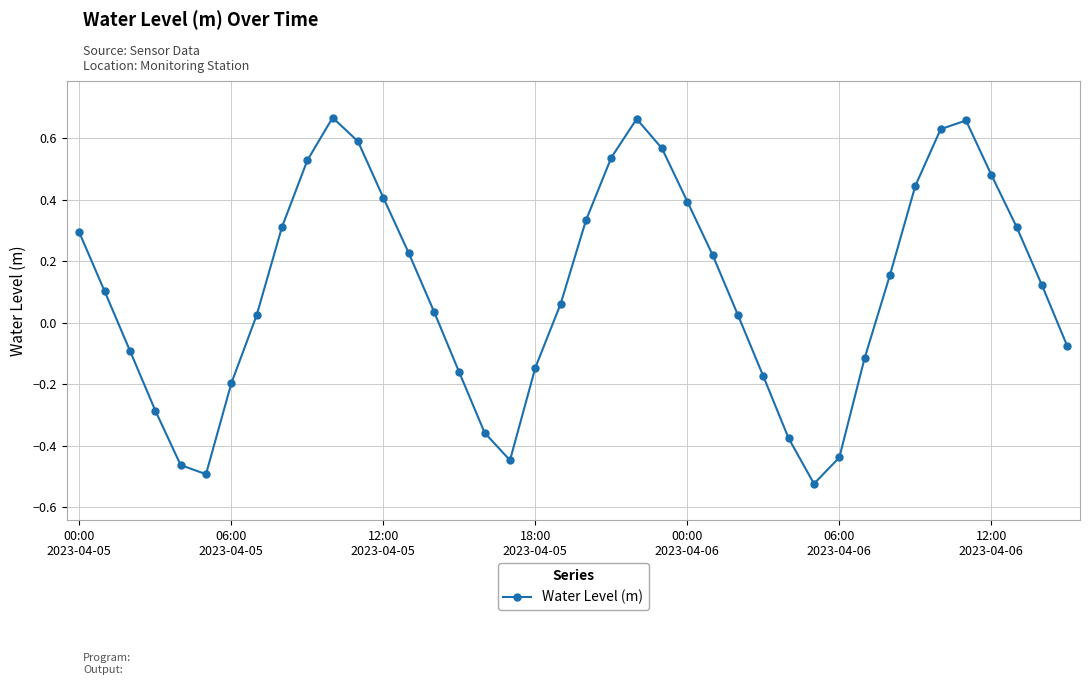

How many interior local peaks (higher than both neighbors) does the data have?

3